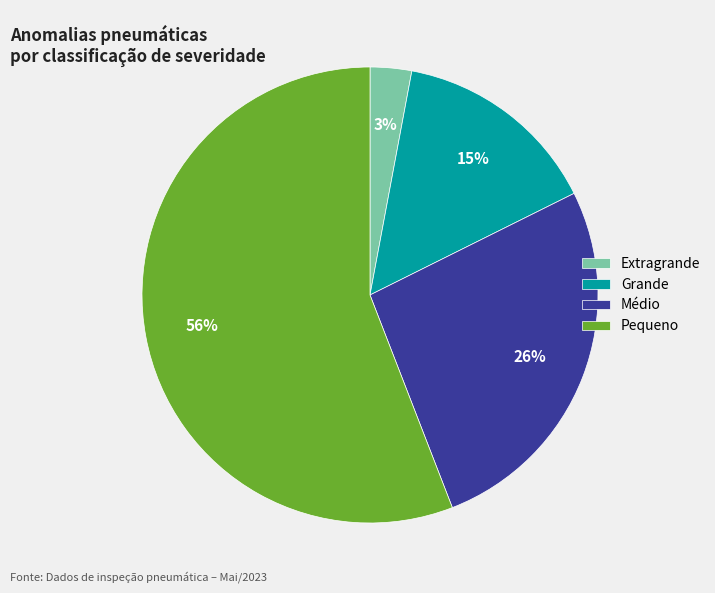

Between Grande and Pequeno, which is larger?

Pequeno